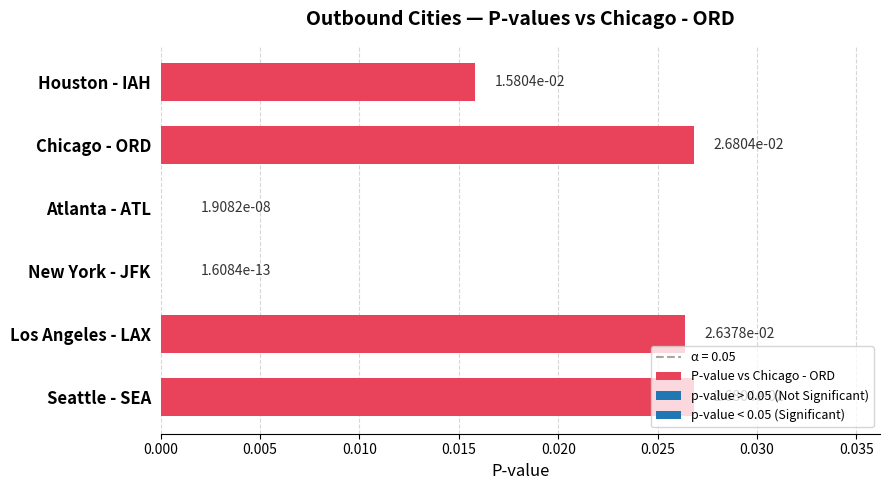

The value at Houston - IAH is 0.0. True or false?

True